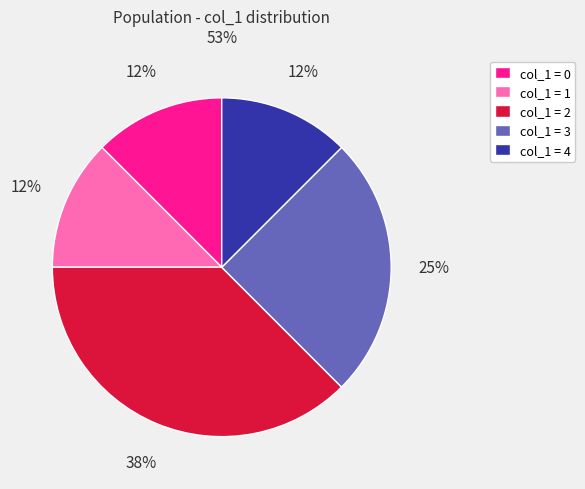

Is the sum of col_1 = 0 and col_1 = 4 greater than half?

No